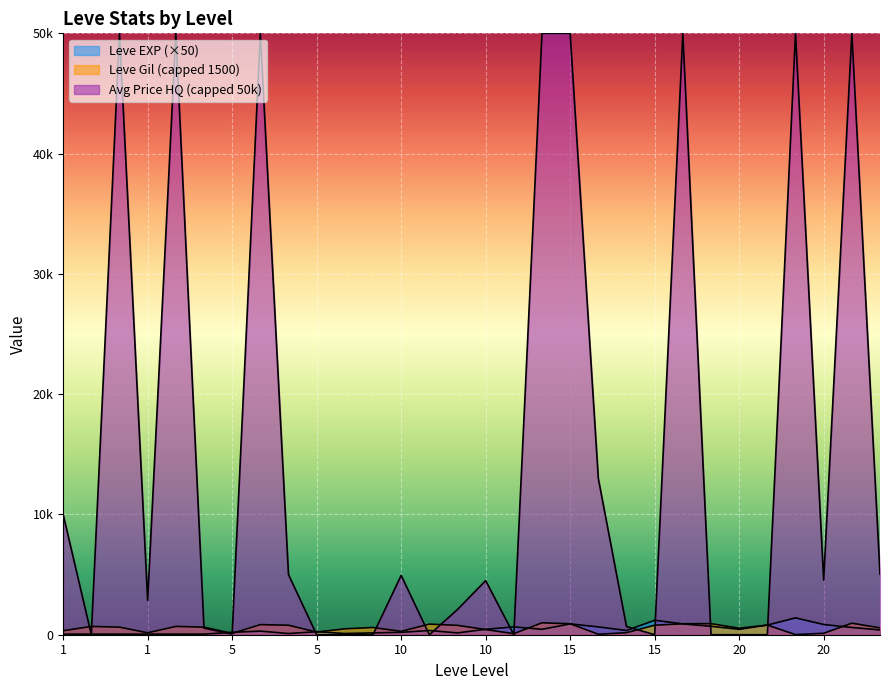

What is the value of the Leve Gil point at the 3rd from the left?

330